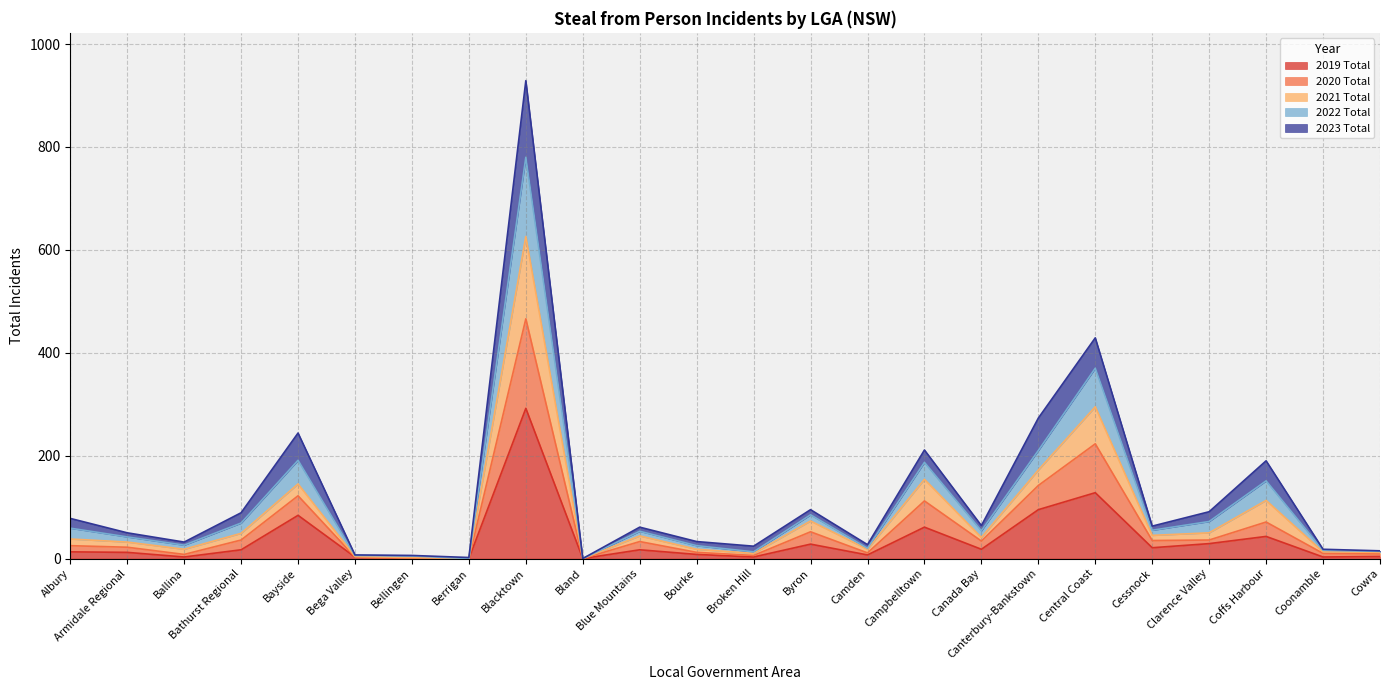

Where is the first local minimum for 2021 Total?

Ballina